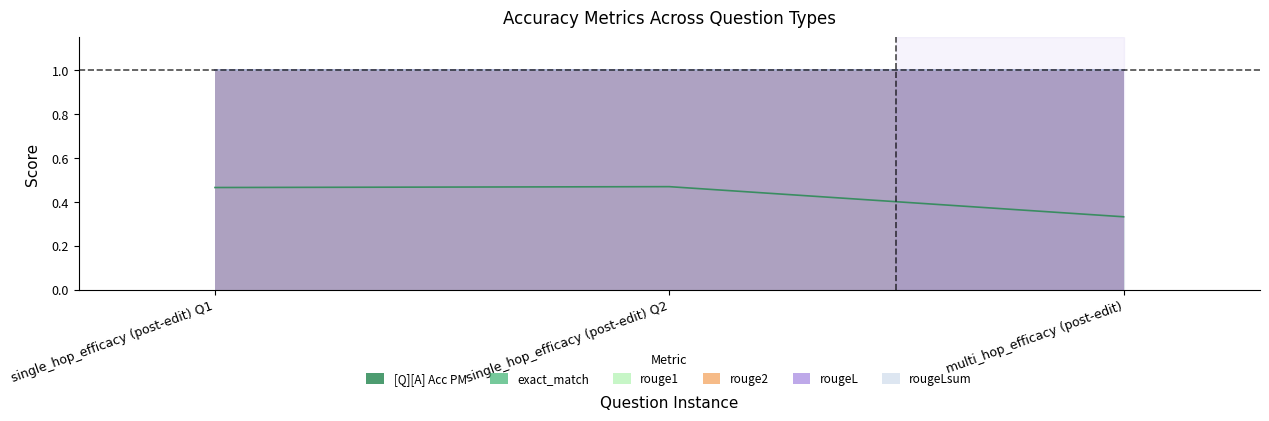

How many lines are shown in the chart?

6